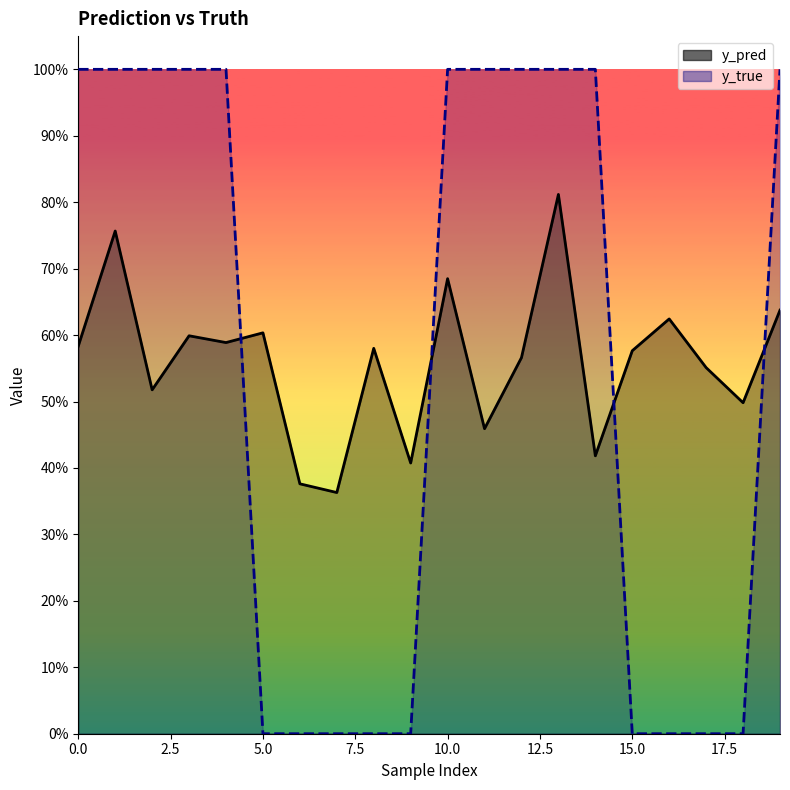

What is the difference between the y_pred values at 14 and 16?

0.2